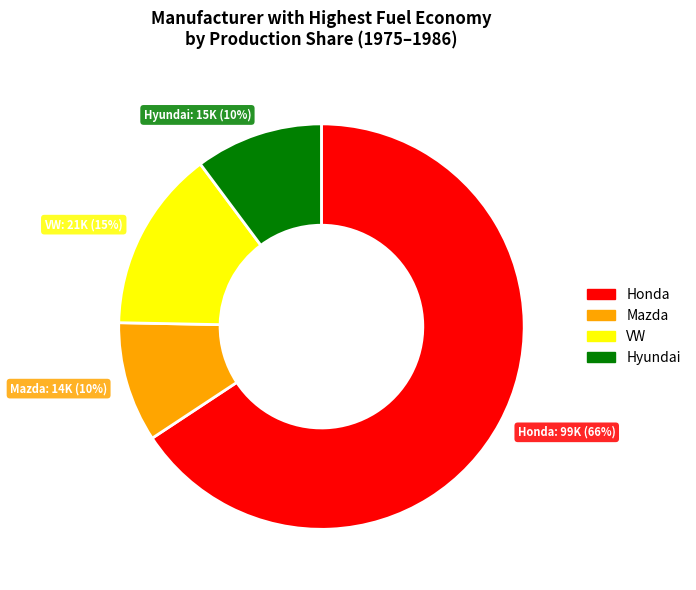

Is it true that Hyundai is 1% of the pie?

False